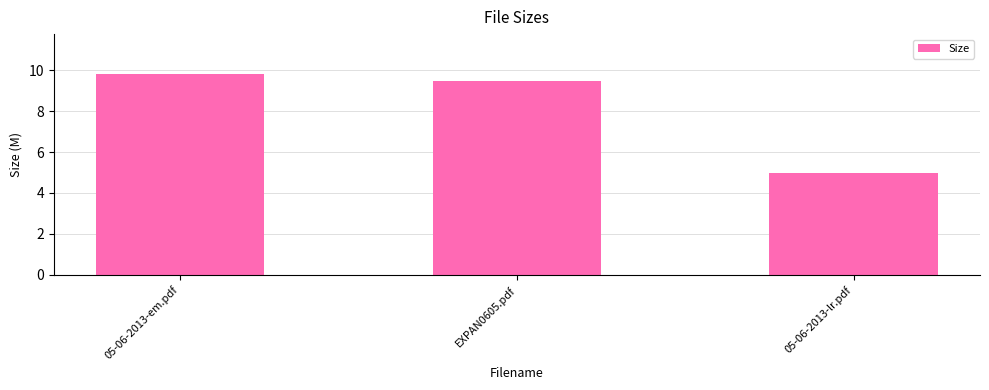

Which label corresponds to the largest value in the chart?

05-06-2013-em.pdf